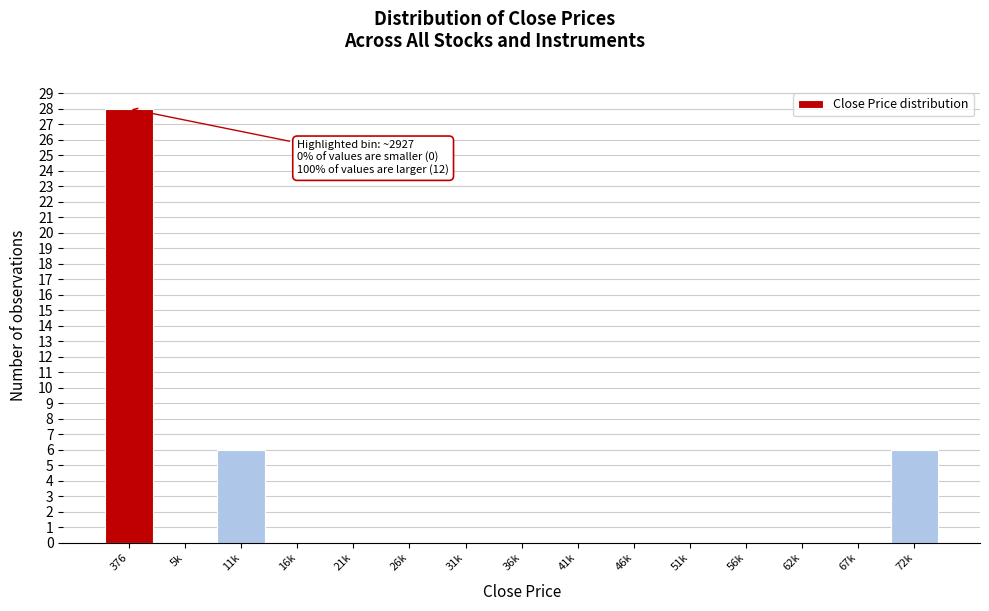

Reading right to left, extract all data points from this chart.

72k=6	67k=0	62k=0	56k=0	51k=0	46k=0	41k=0	36k=0	31k=0	26k=0	21k=0	16k=0	11k=6	5k=0	376=28